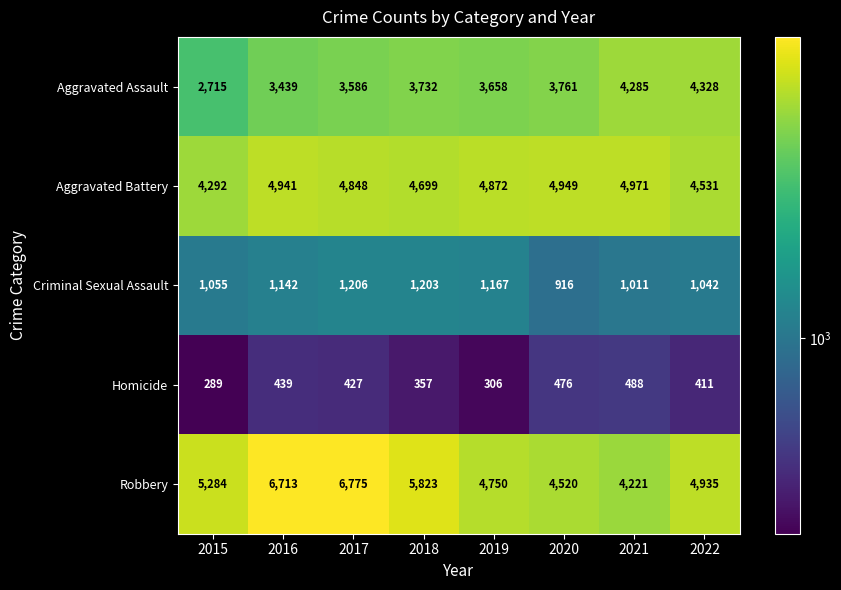

At which category is the sum across all series the highest?

2017